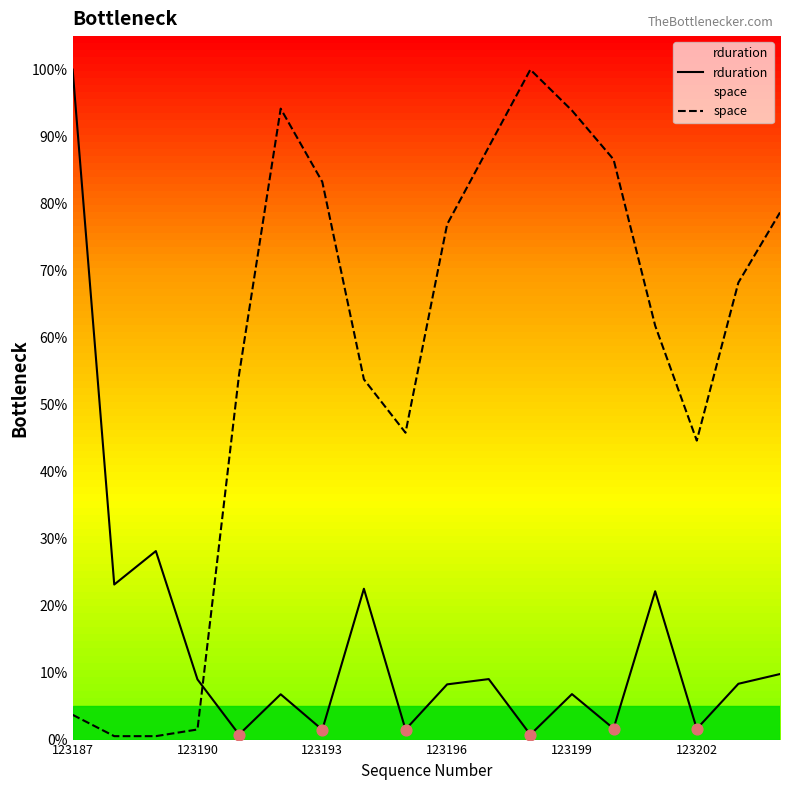

At which category is the sum across all series the highest?

123187